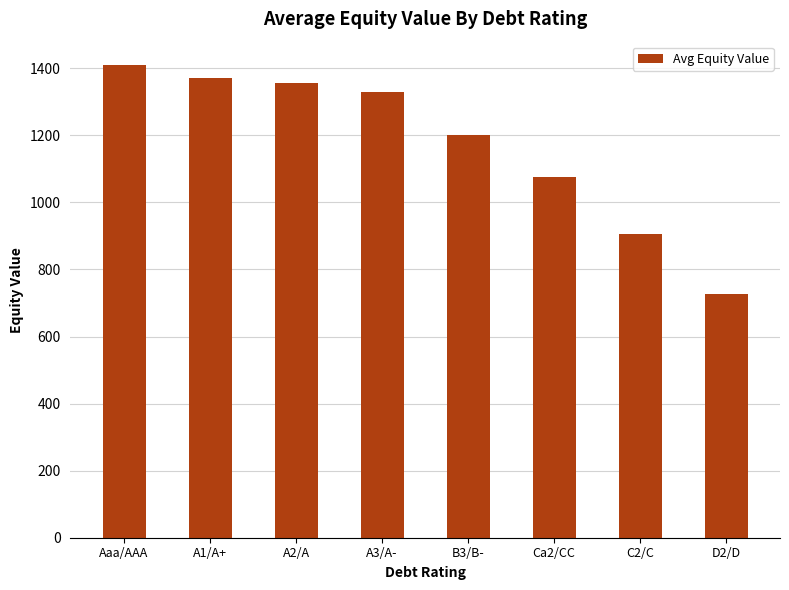

What is the minimum value shown in the chart?

726.2